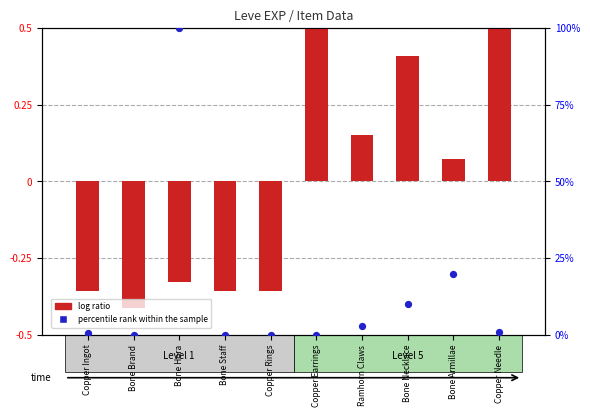

Which series has the largest total across all categories?

percentile rank within the sample